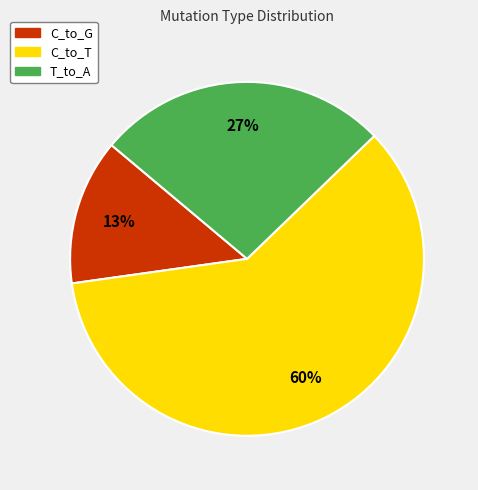

Is there a majority slice in this chart?

Yes